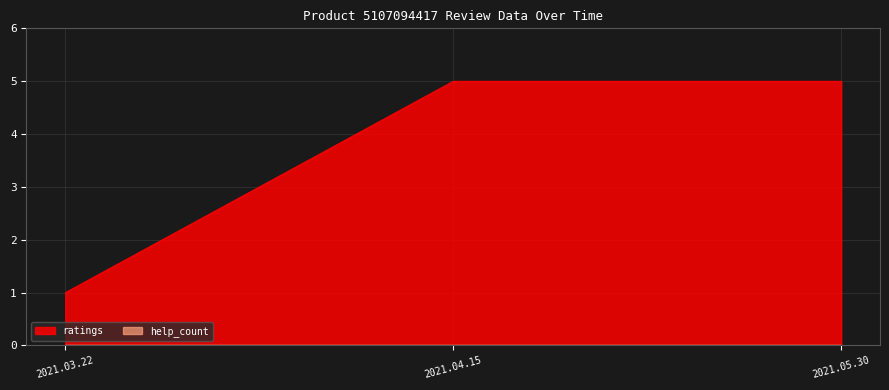

Which has a higher value, 2021.04.15 or 2021.05.30?

2021.04.15